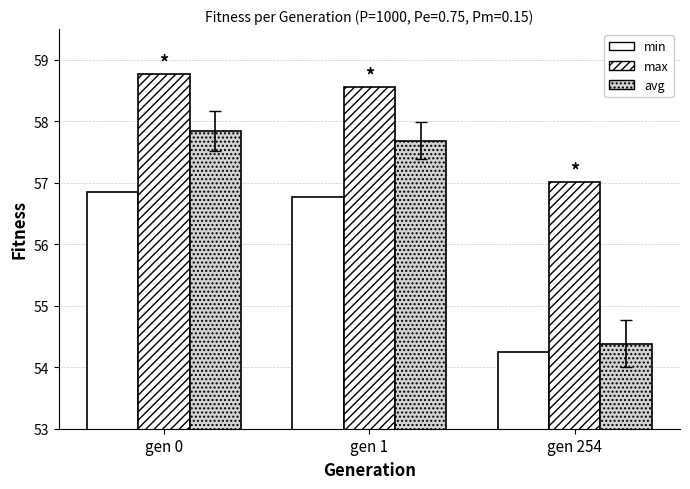

Reading left to right, what are all the values shown in this chart?

min: gen 0=56.9	gen 1=56.8	gen 254=54.3
max: gen 0=58.8	gen 1=58.6	gen 254=57.0
avg: gen 0=57.8	gen 1=57.7	gen 254=54.4